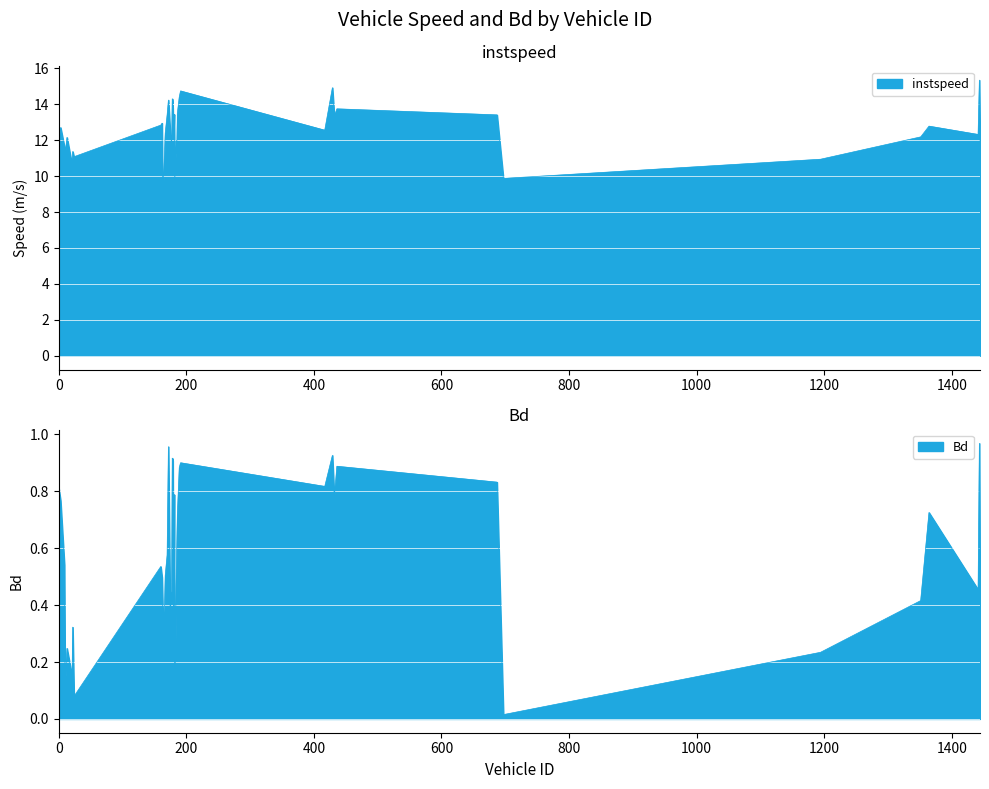

True or false: Bd and instspeed cross at least once.

False